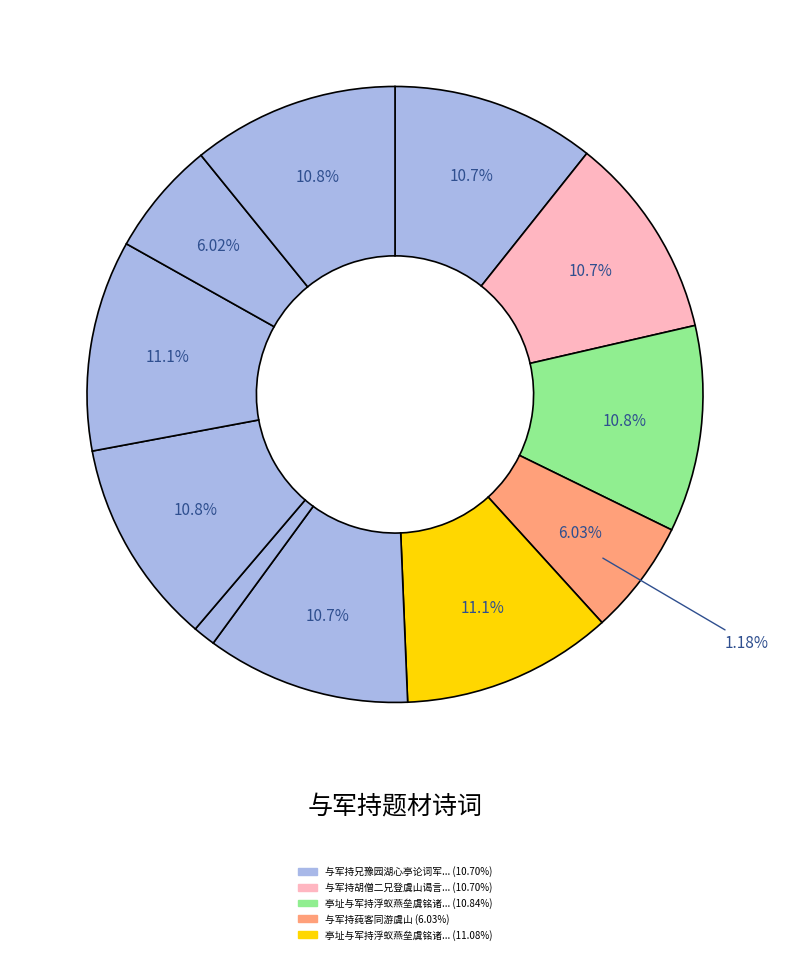

Which category has the smallest portion of the pie?

马湘兰挽歌词·佛灯禅榻与军持